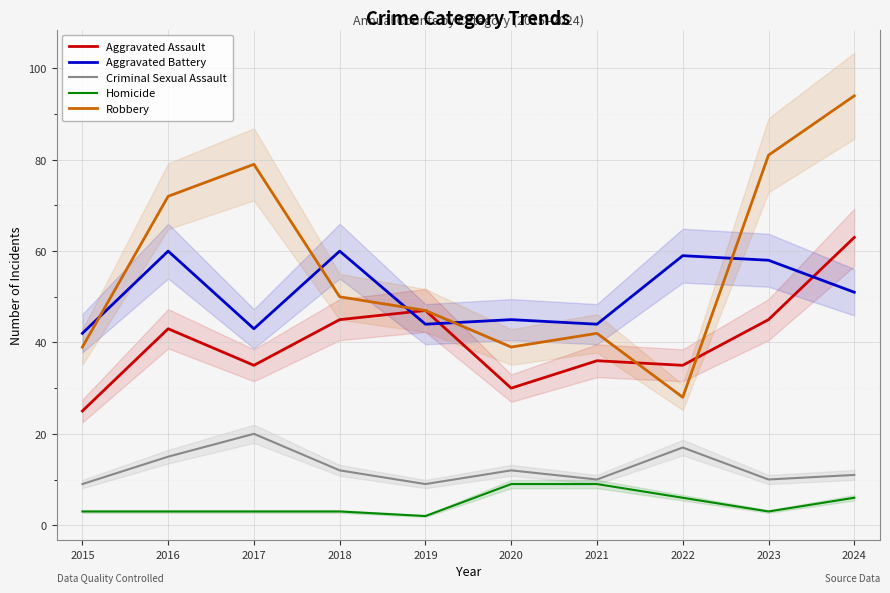

What is the lowest value of the Robbery series?

28